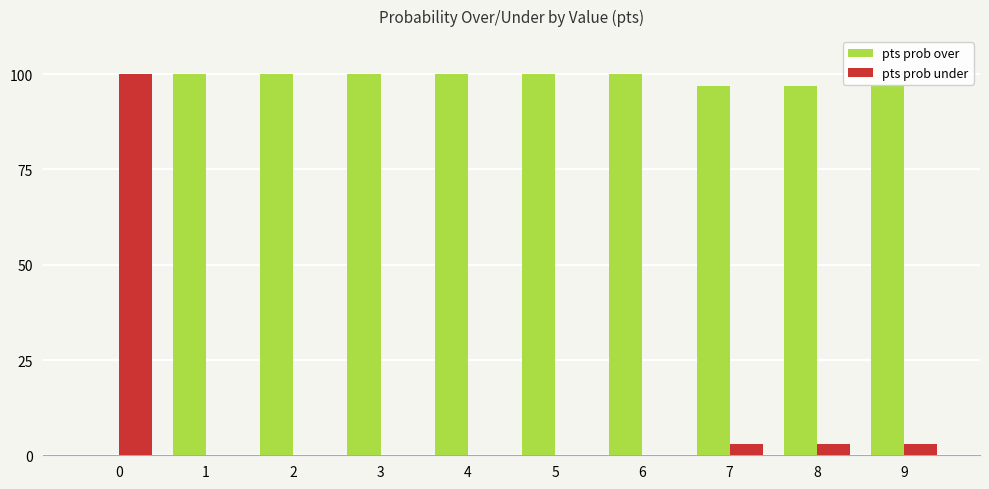

What is the sum of the pts prob over values at 2 and 6?

200